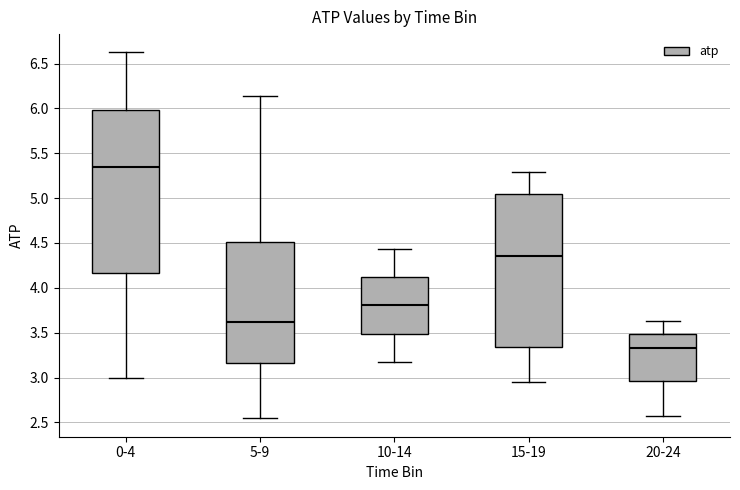

Reading left to right, read every box against the y-axis: the position of its median line, the range the box covers, and the ends of its whiskers. The values are not printed on the chart, so give them approximately, as read against the axis.

0-4: median 5.35, box 4.15 to 6.00, whiskers 3.00 to 6.60
5-9: median 3.60, box 3.15 to 4.50, whiskers 2.55 to 6.15
10-14: median 3.80, box 3.50 to 4.10, whiskers 3.15 to 4.45
15-19: median 4.35, box 3.35 to 5.05, whiskers 2.95 to 5.30
20-24: median 3.35, box 2.95 to 3.50, whiskers 2.55 to 3.65